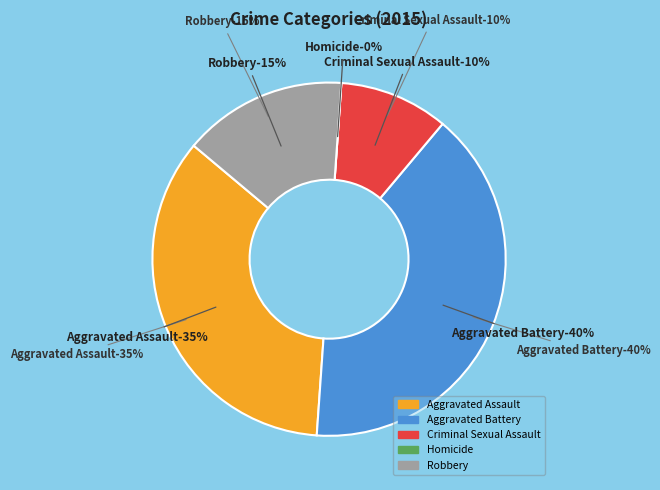

What is the ratio of the value at Aggravated Assault to the value at Robbery?

2.3